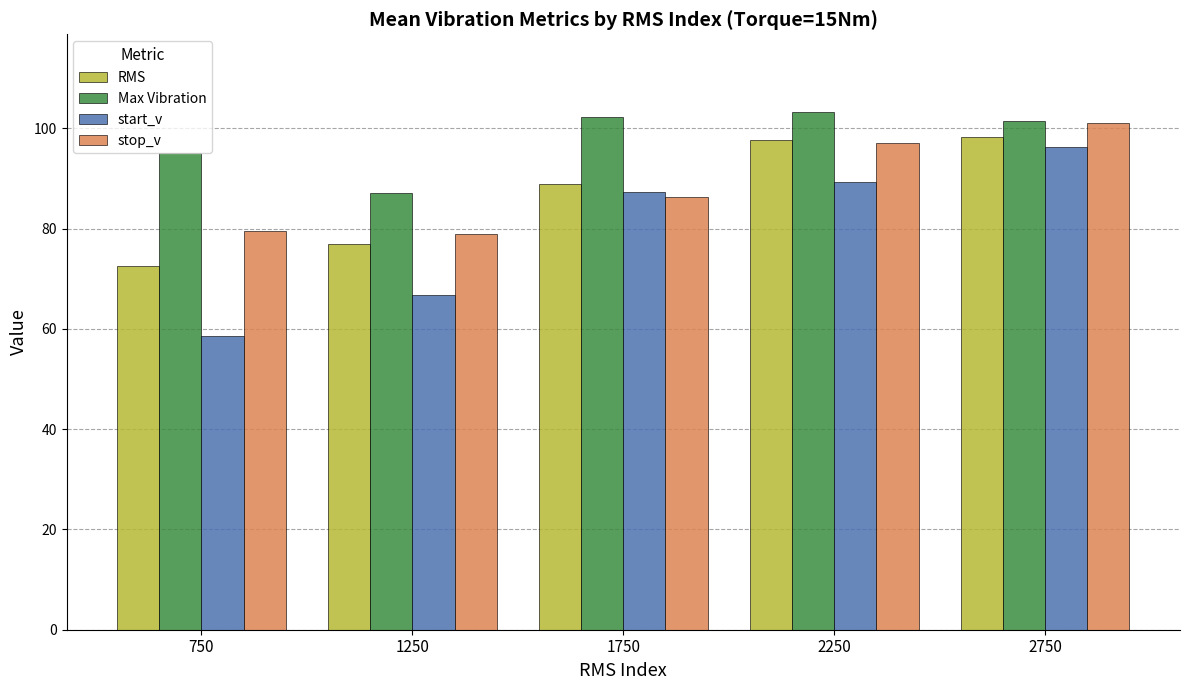

List the series in order of their peak value, highest first.

Max Vibration, stop_v, RMS, start_v